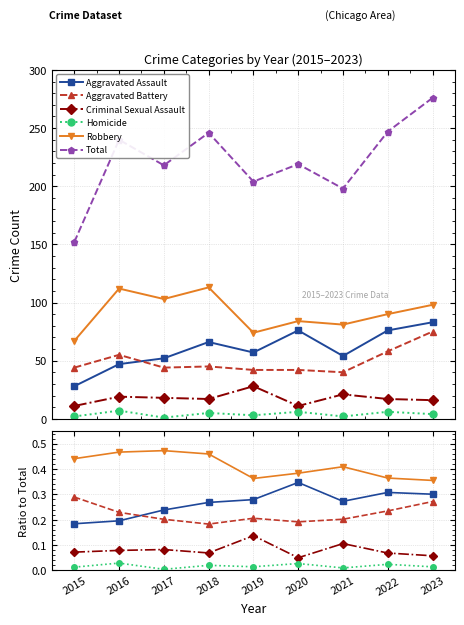

True or false: Homicide and Total cross at least once.

False